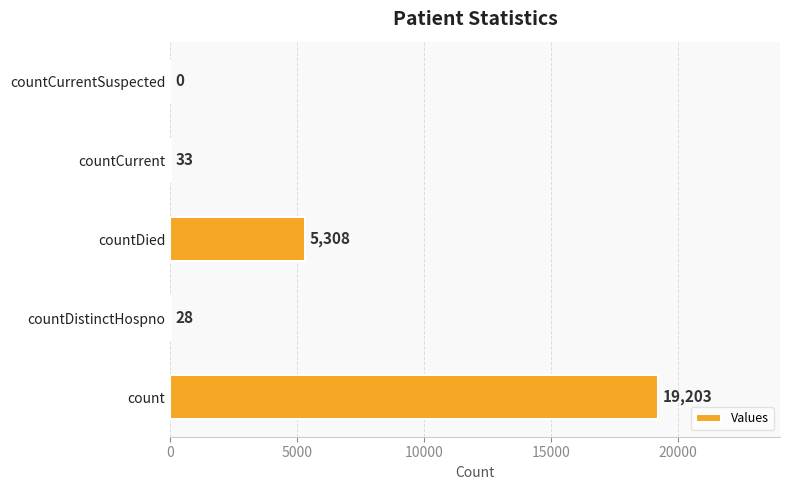

Reading bottom to top, what are all the values shown in this chart?

count=19203	countDistinctHospno=28	countDied=5308	countCurrent=33	countCurrentSuspected=0